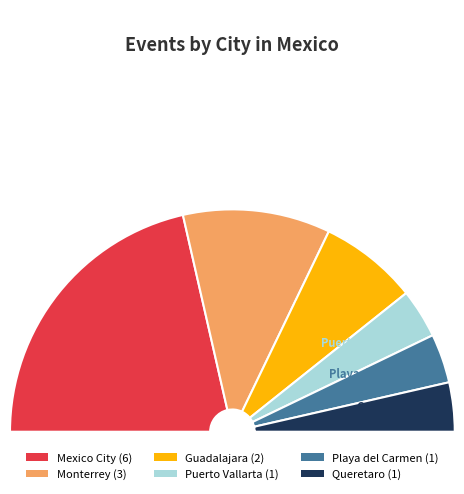

What is the smallest slice in the pie chart?

Puerto Vallarta